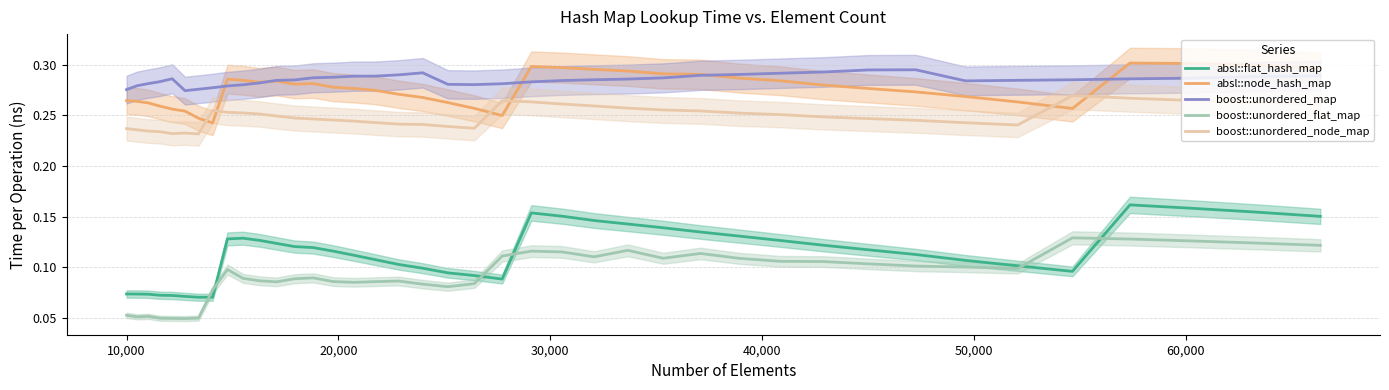

Rank the series by their maximum value, from lowest to highest.

boost::unordered_flat_map, absl::flat_hash_map, boost::unordered_node_map, boost::unordered_map, absl::node_hash_map